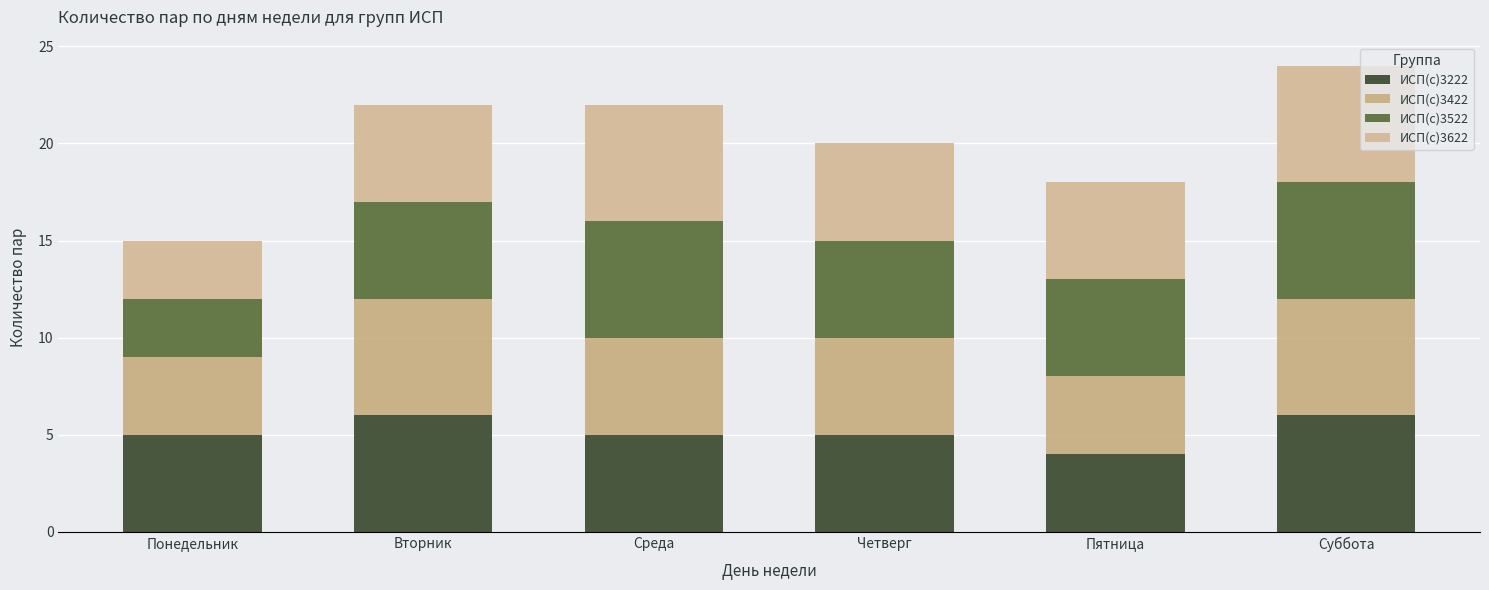

Is it true that ИСП(с)3222 equals 3 at Вторник?

False